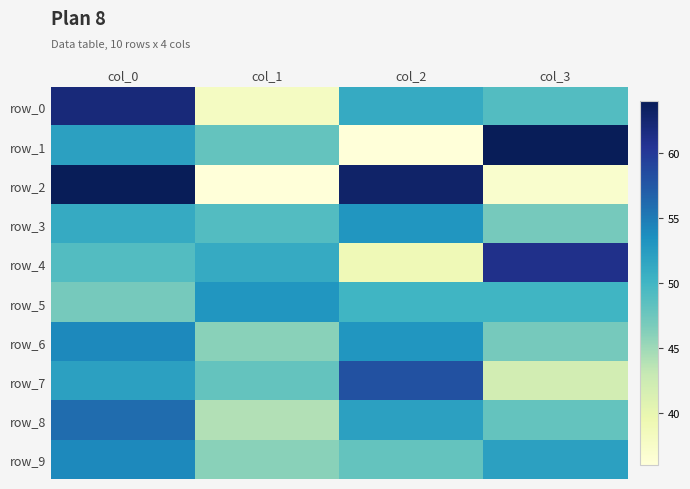

Between col_2 and col_3, which series saw the biggest shift?

row_1